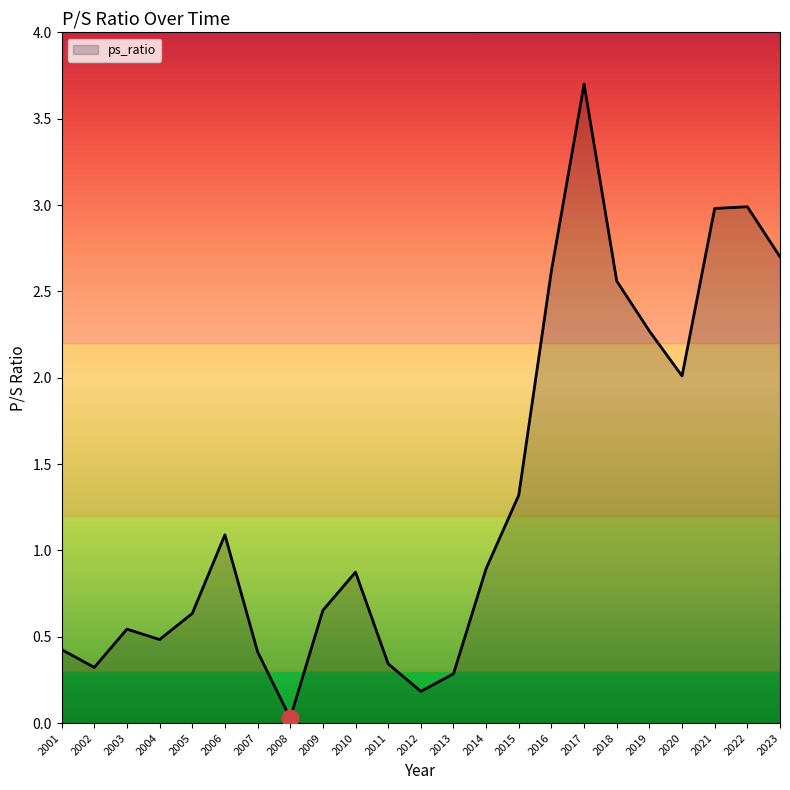

True or false: the data shows 2.6 at 2018.

True